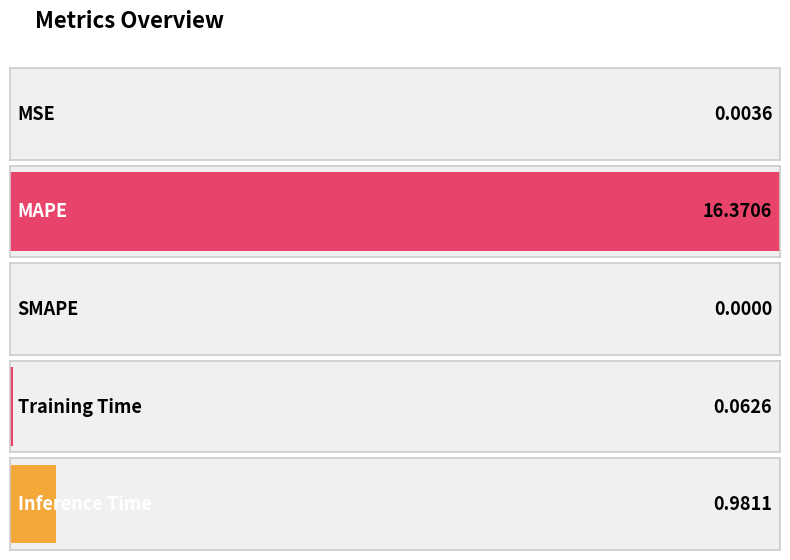

What is the greatest value displayed?

16.4